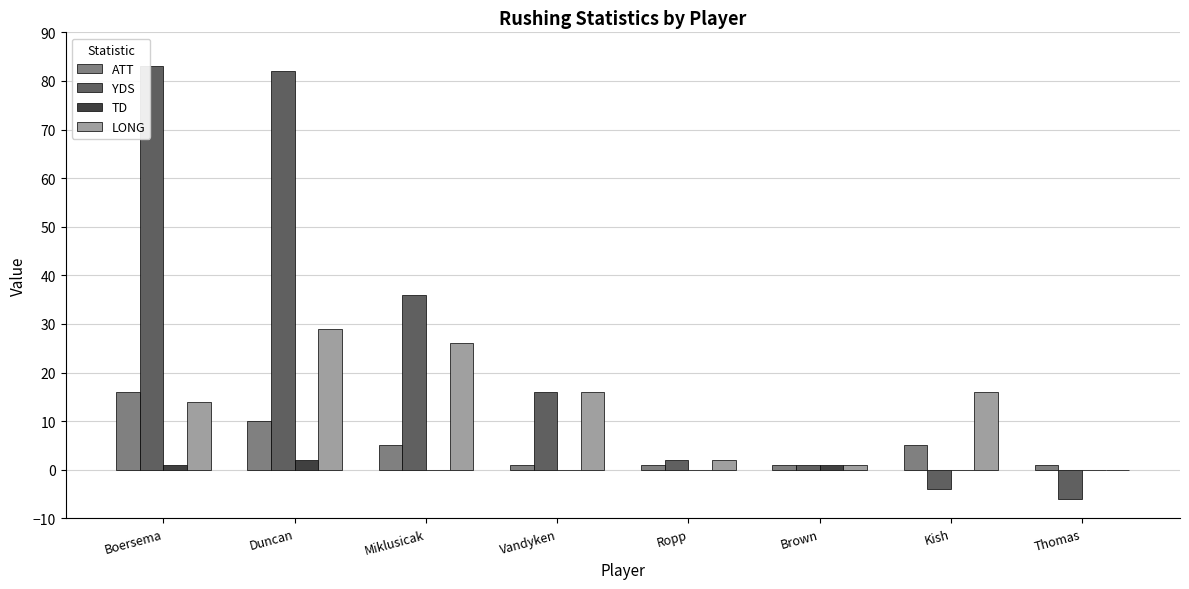

Count the ATT values in the range 1 to 10.

7